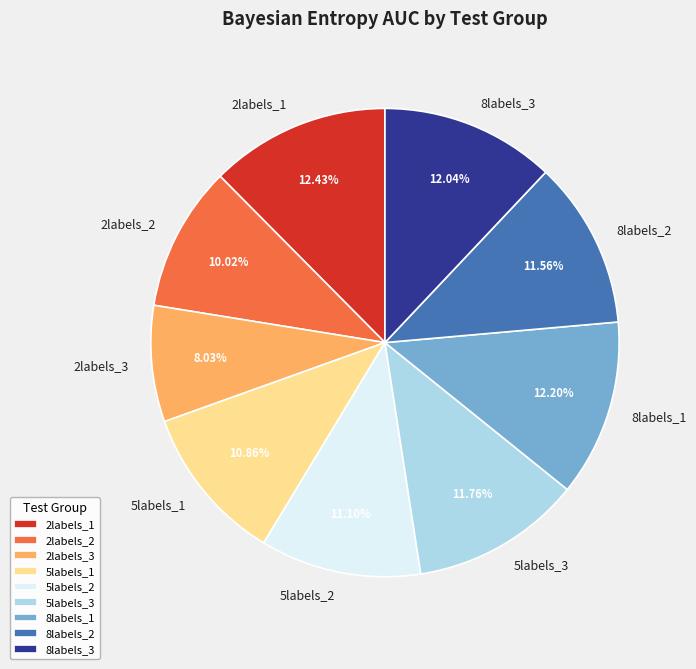

To the nearest percent, what is the difference between the largest and smallest slice percentages?

4%